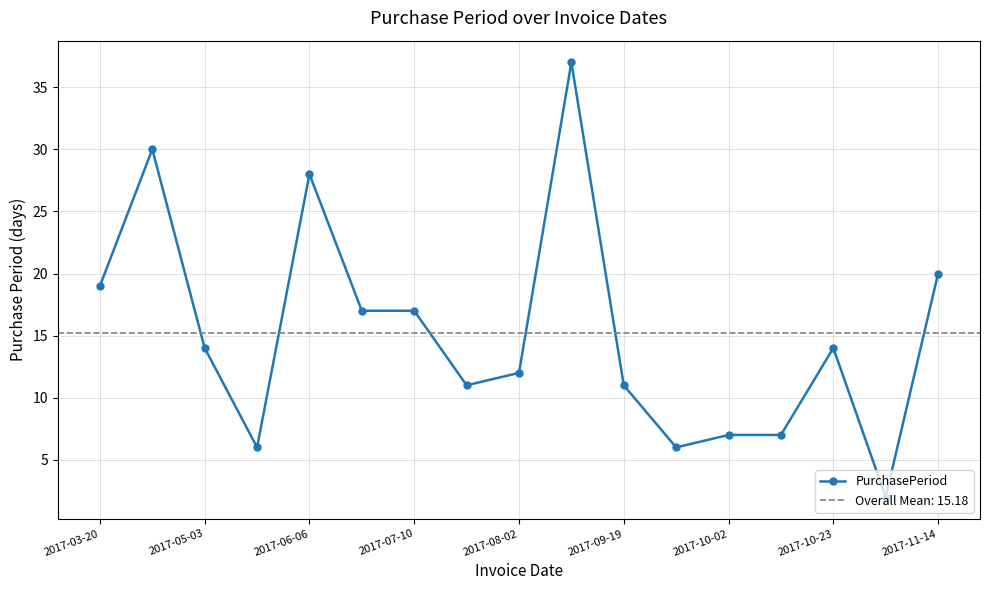

How many points are higher than both their immediate neighbors (excluding endpoints)?

4